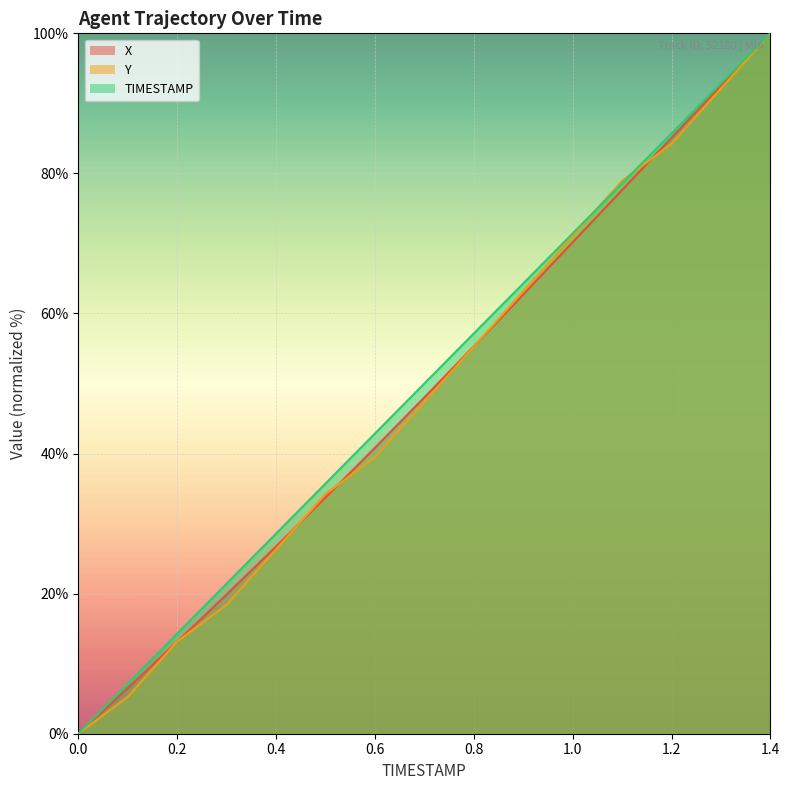

What is the highest value of the X series?

100.0